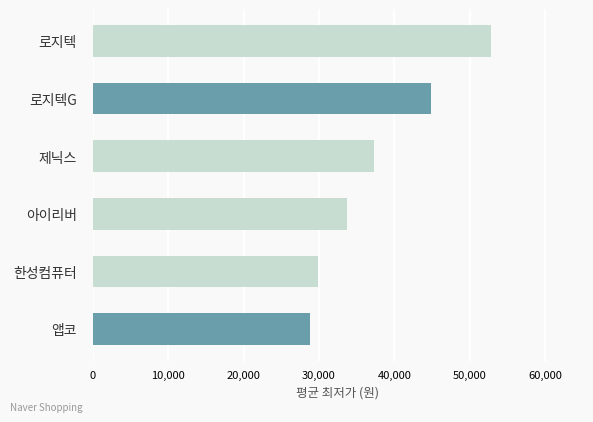

What is the difference between the maximum and minimum values?

23943